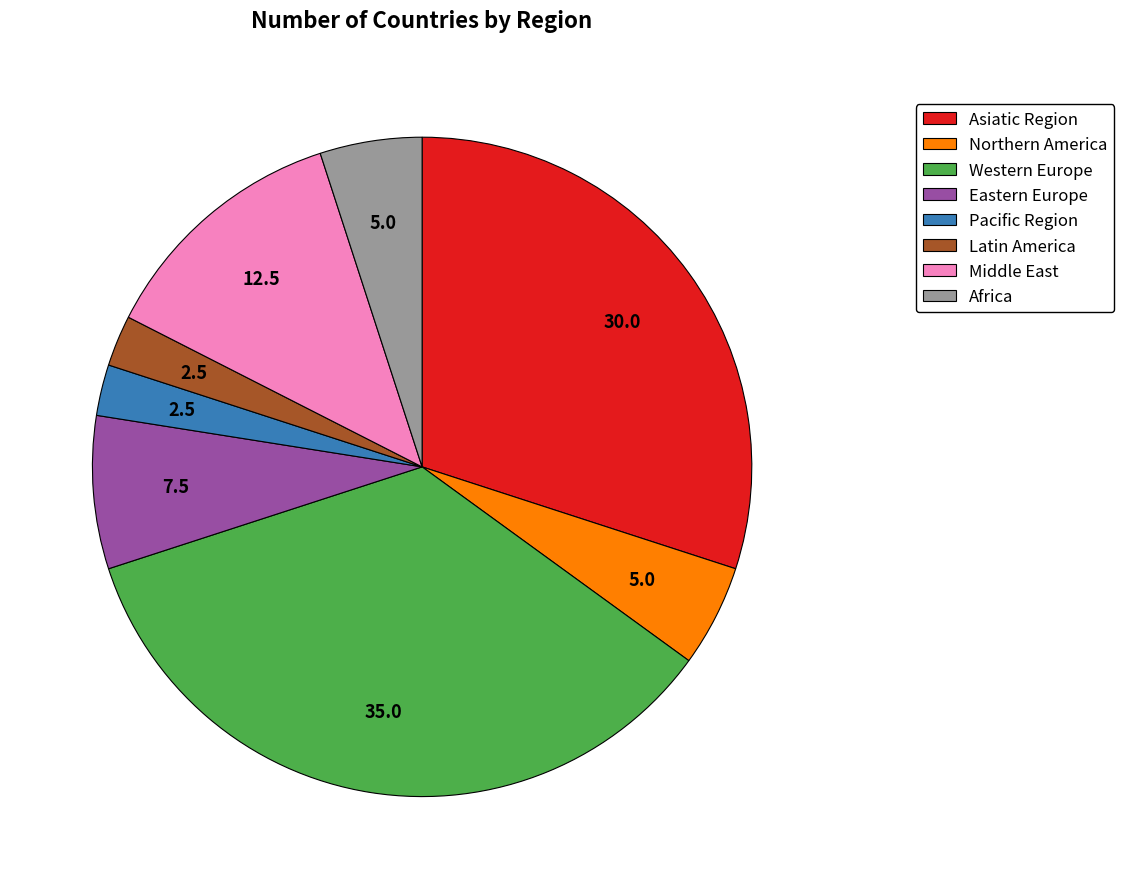

Between Pacific Region and Northern America, which is larger?

Northern America